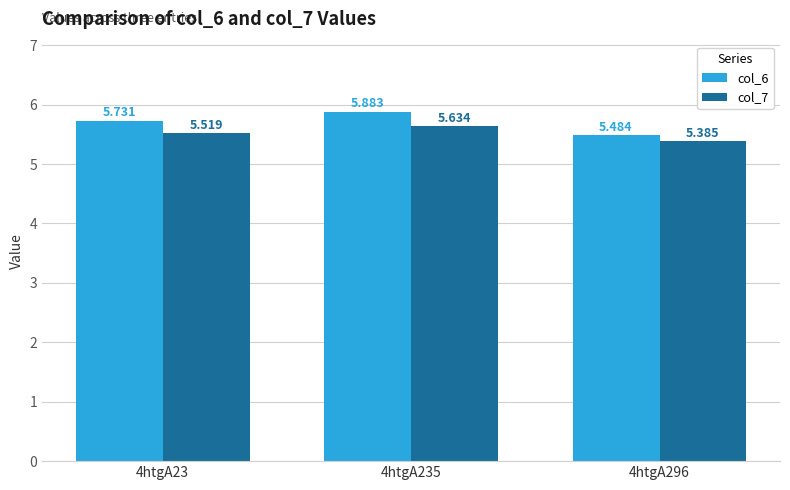

List the series in order of their overall mean, lowest first.

col_7, col_6